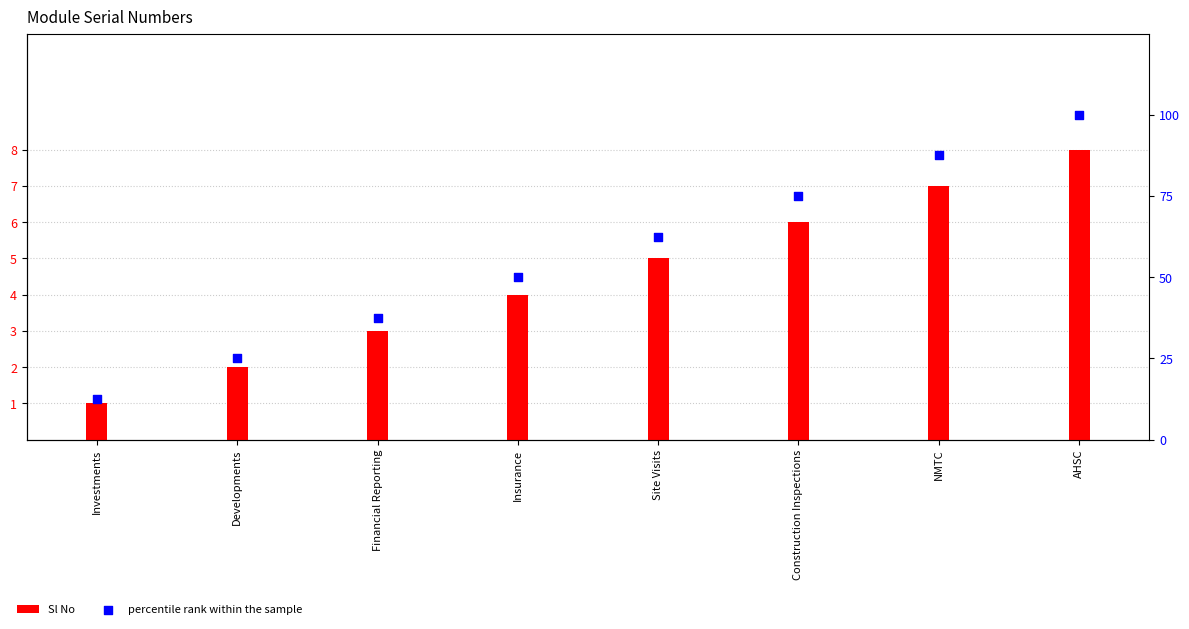

What are all the series names shown in the legend?

Sl No, percentile rank within the sample